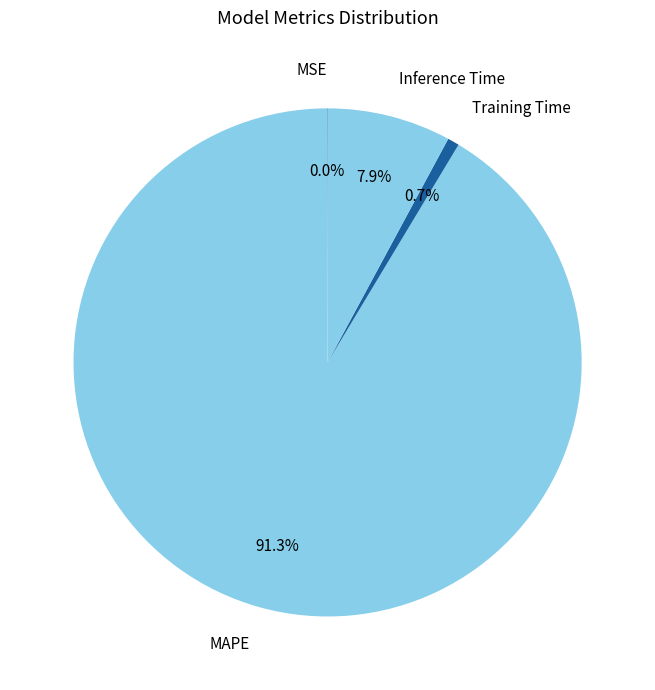

Which category has the biggest portion of the pie?

MAPE